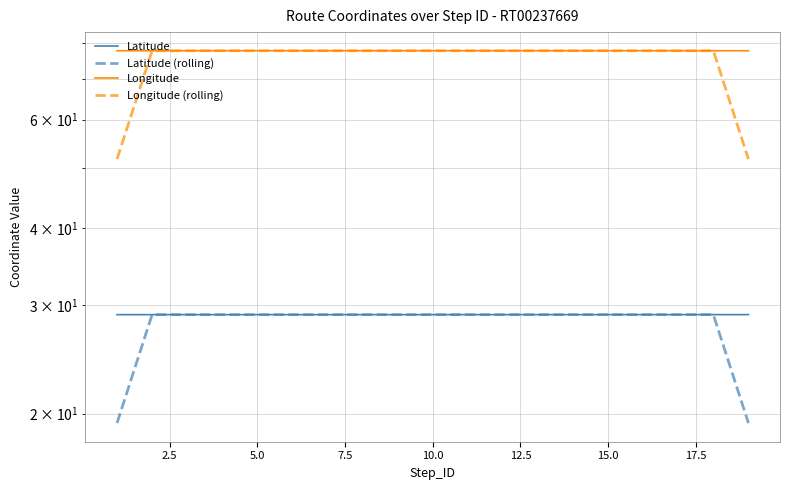

Where is the first local maximum for Latitude?

5.0